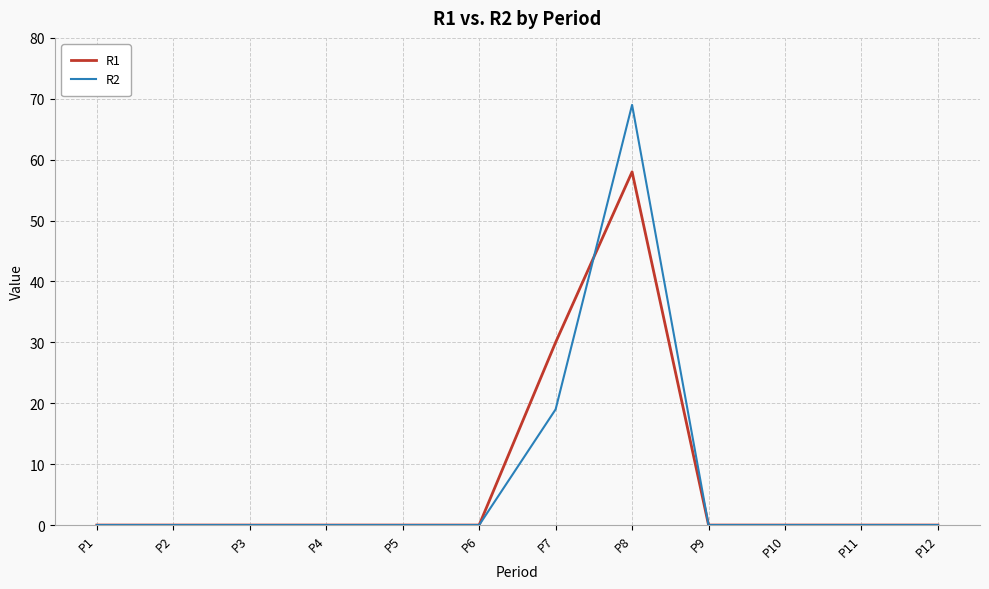

What is the average value of the R2 series?

7